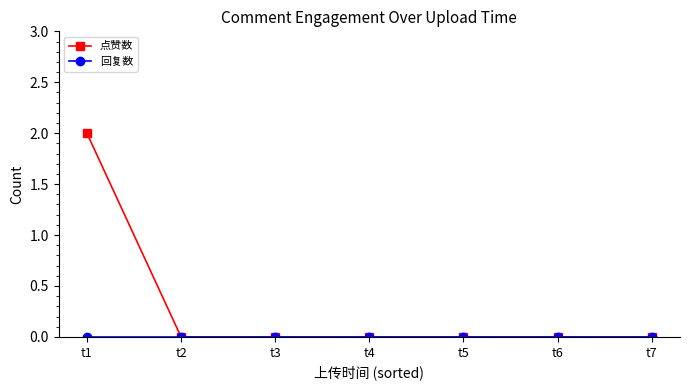

At which category is the sum across all series the highest?

t1